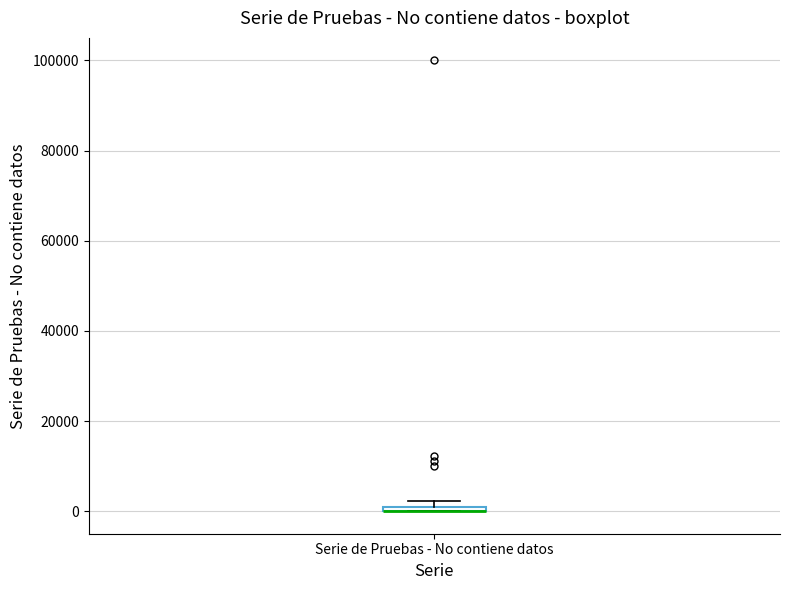

Where is the lower edge of the box for Serie de Pruebas - No contiene datos on the y-axis? The values are not printed on the chart, so give them approximately, as read against the axis.

0